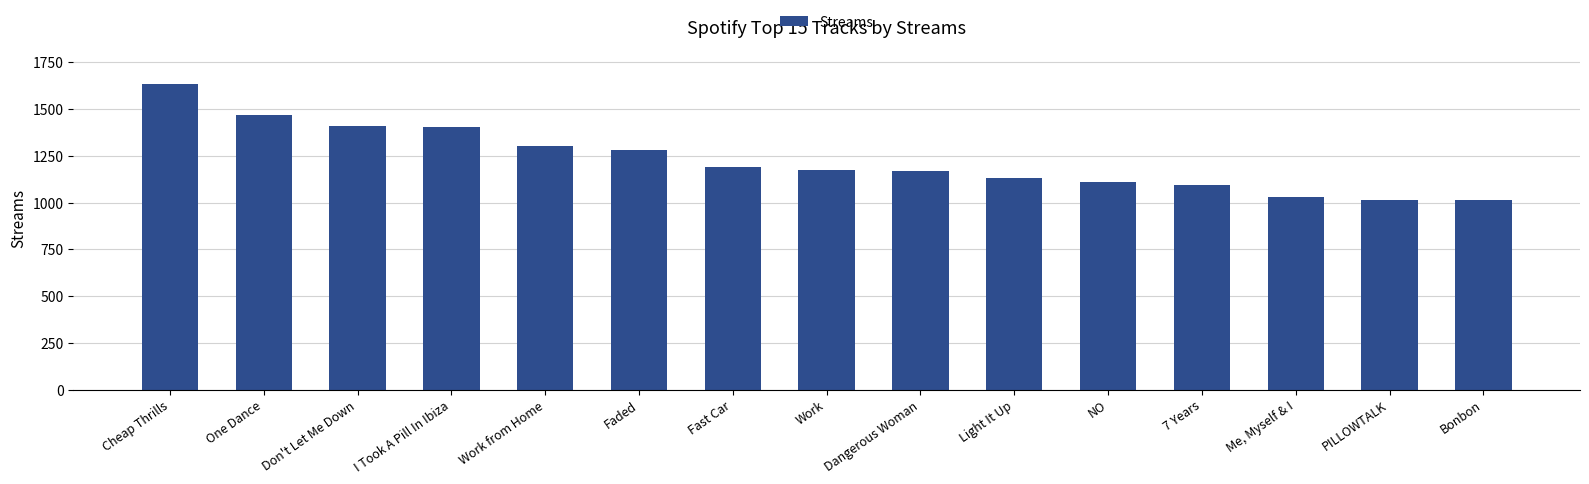

What is the label of the 7th bar from the left?

Fast Car